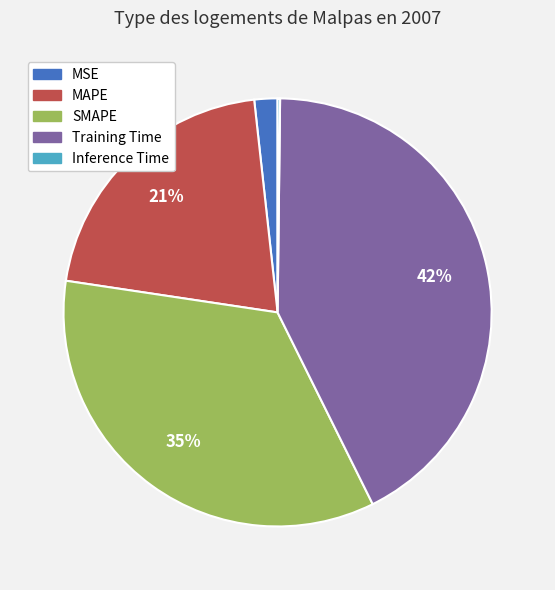

What is the ratio of the value at MSE to the value at SMAPE?

0.1